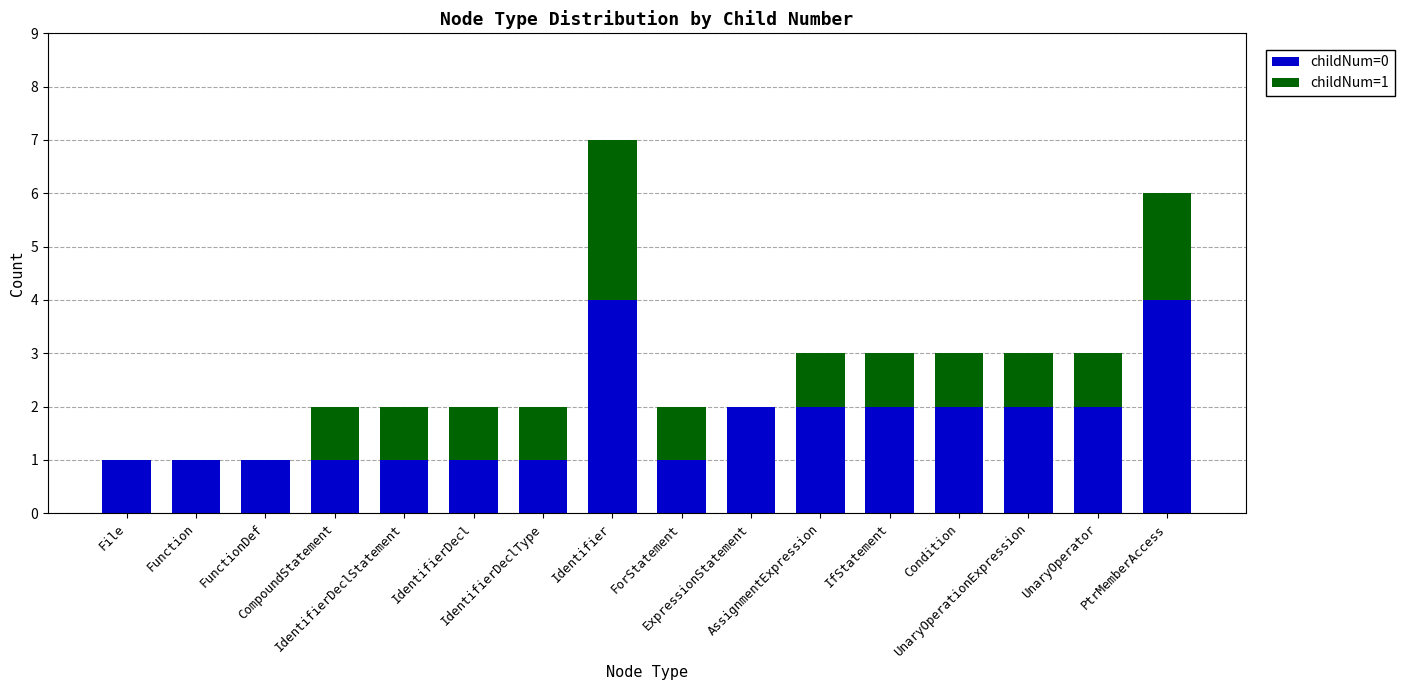

The value of childNum=0 at Condition is 1. True or false?

False